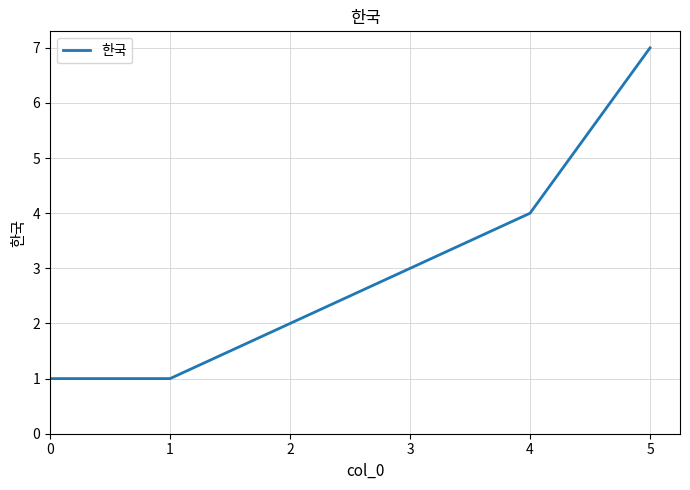

True or false: the data has more than 2 interior local peaks.

False